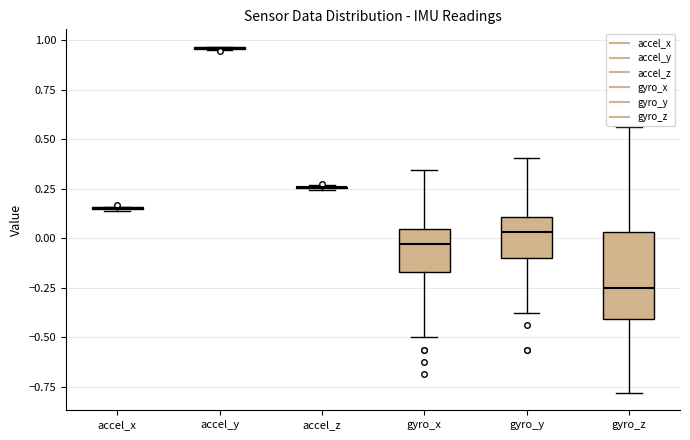

Which box is the tallest, from its lower edge to its upper edge?

gyro_z